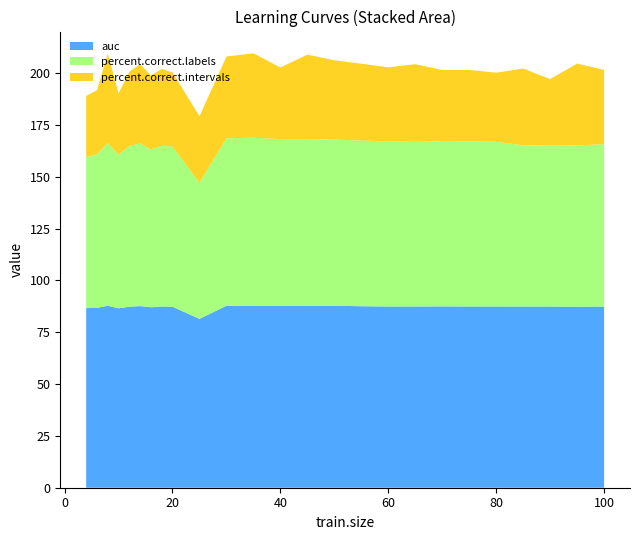

The value of auc at 100 is 27.6. True or false?

False